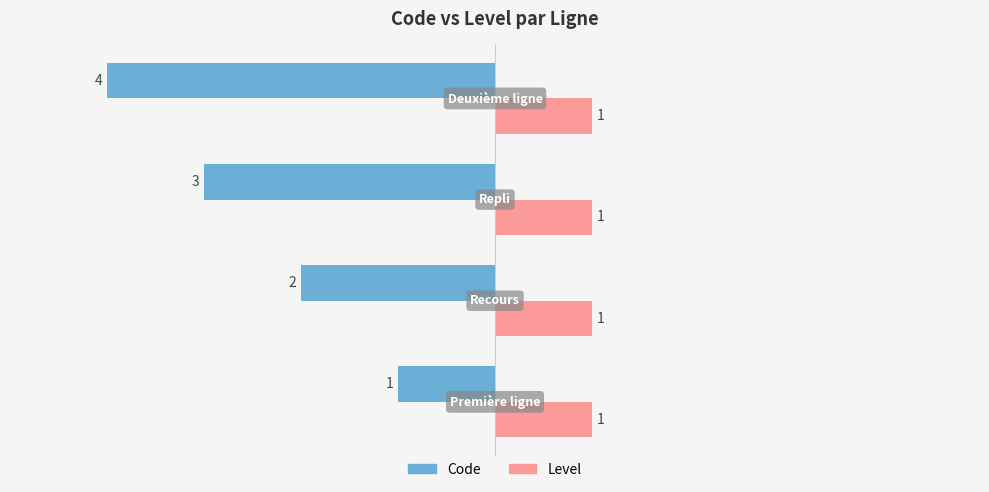

Rank the series by their maximum value, from highest to lowest.

Level, Code